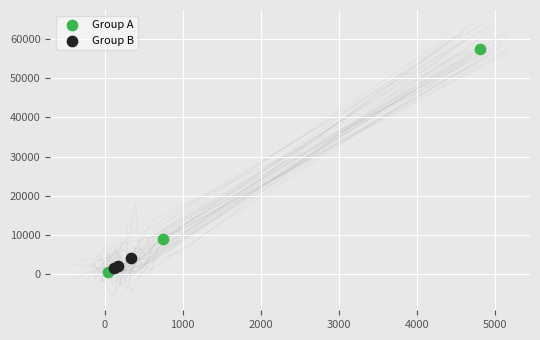

Which series reaches the maximum Y coordinate?

Group A